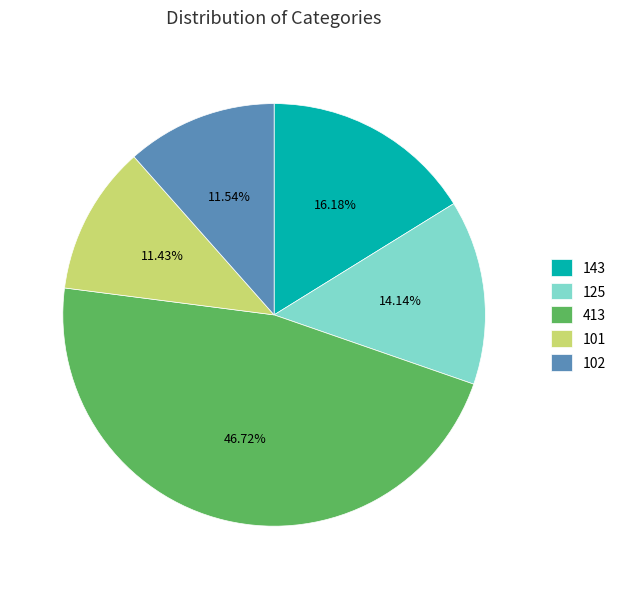

How many segments does this pie chart have?

5